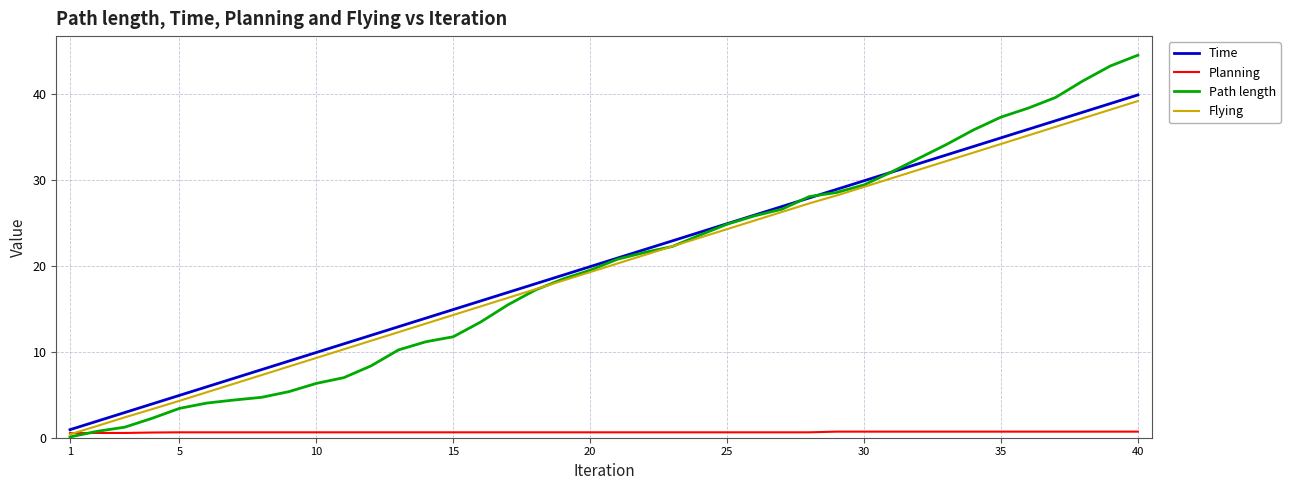

True or false: Flying and Time cross at least once.

False